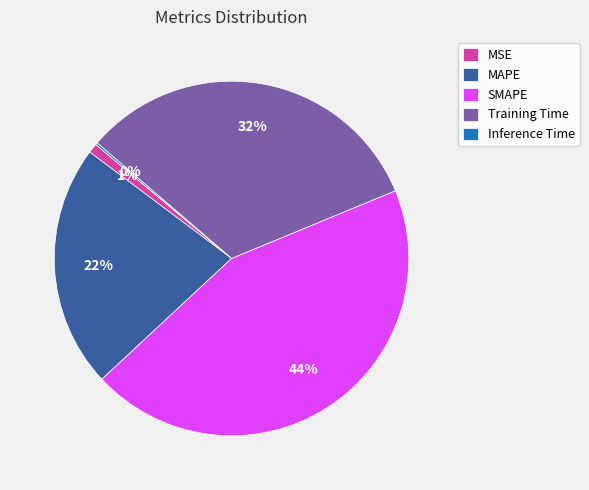

What is the ratio of the value at MAPE to the value at Training Time?

0.7